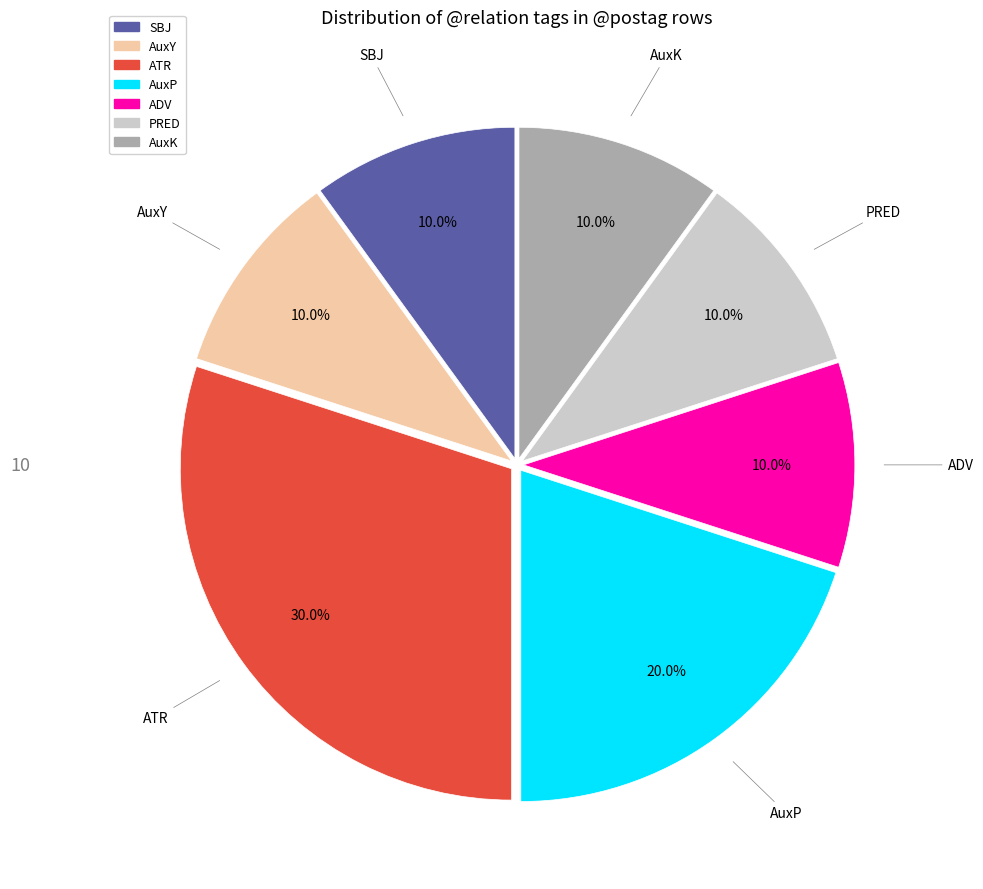

Is the sum of SBJ and PRED greater than half?

No